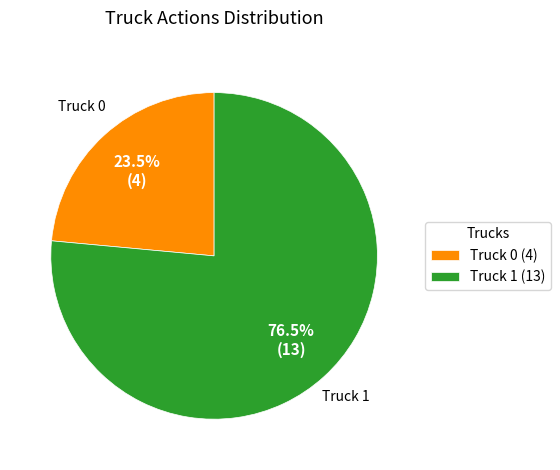

Which category has the smallest portion of the pie?

Truck 0